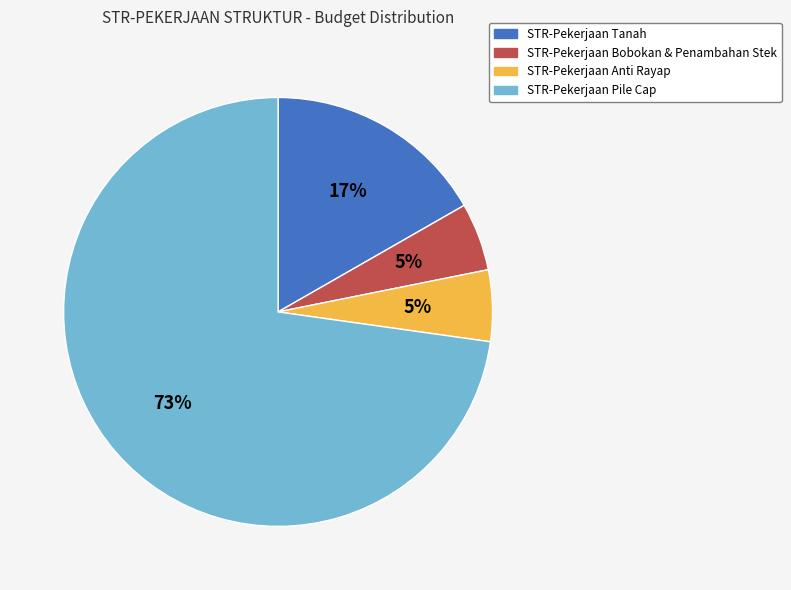

Which slice is the largest?

STR-Pekerjaan Pile Cap